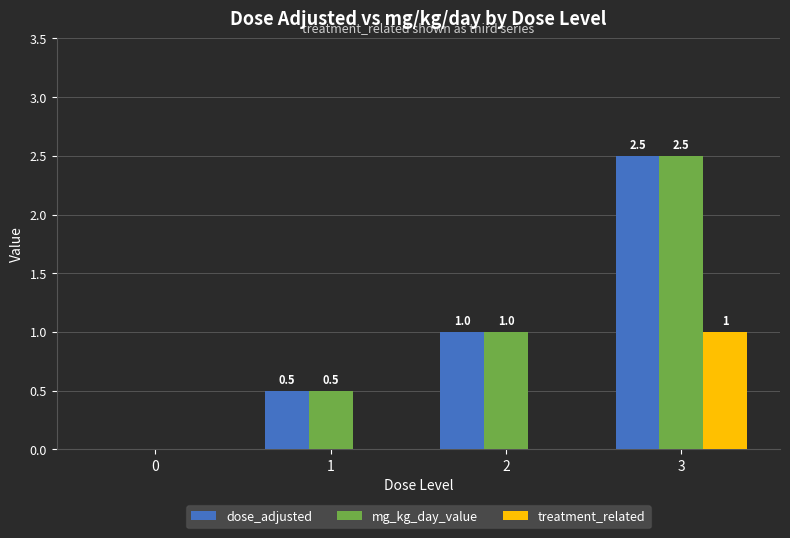

What is the sum of all treatment_related values?

1.0